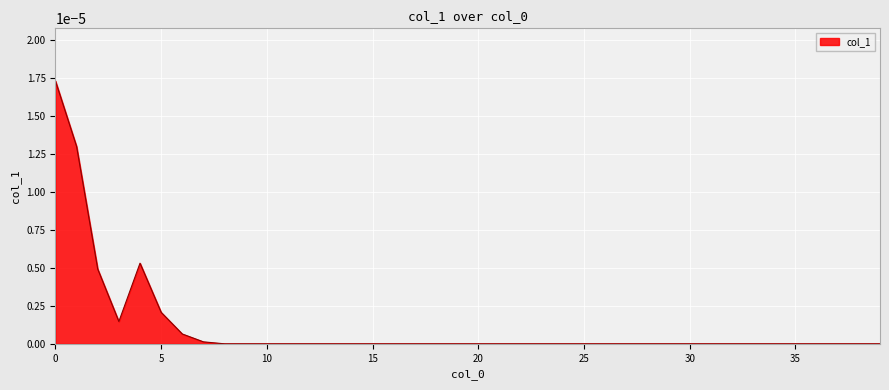

True or false: the data has more than 0 interior local peaks.

True